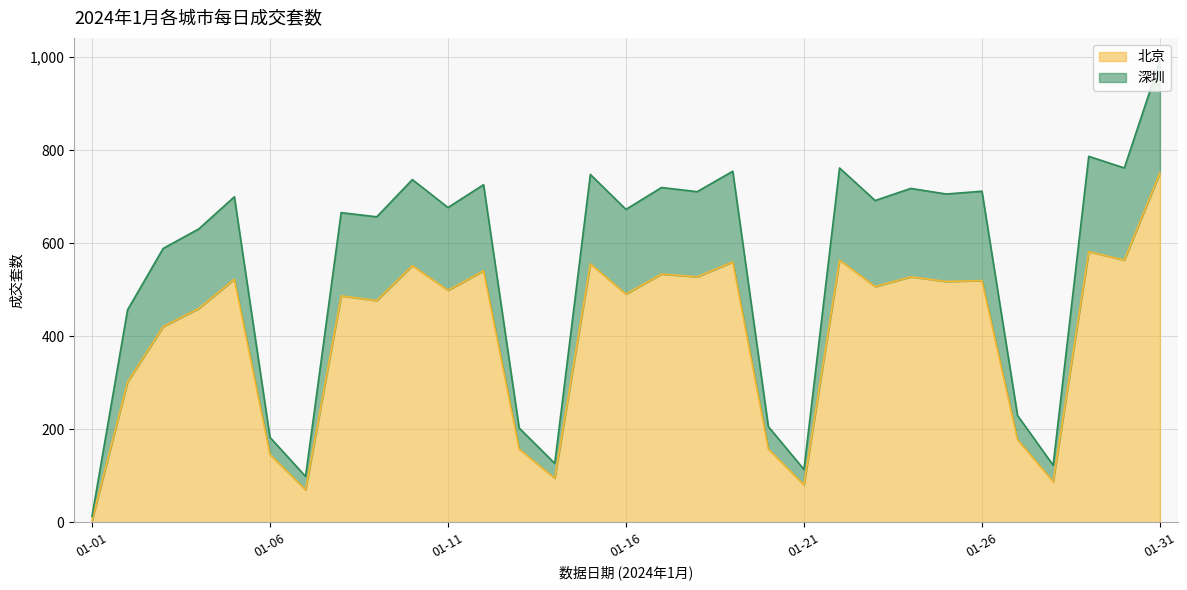

At which label does 北京 reach its peak?

01-31